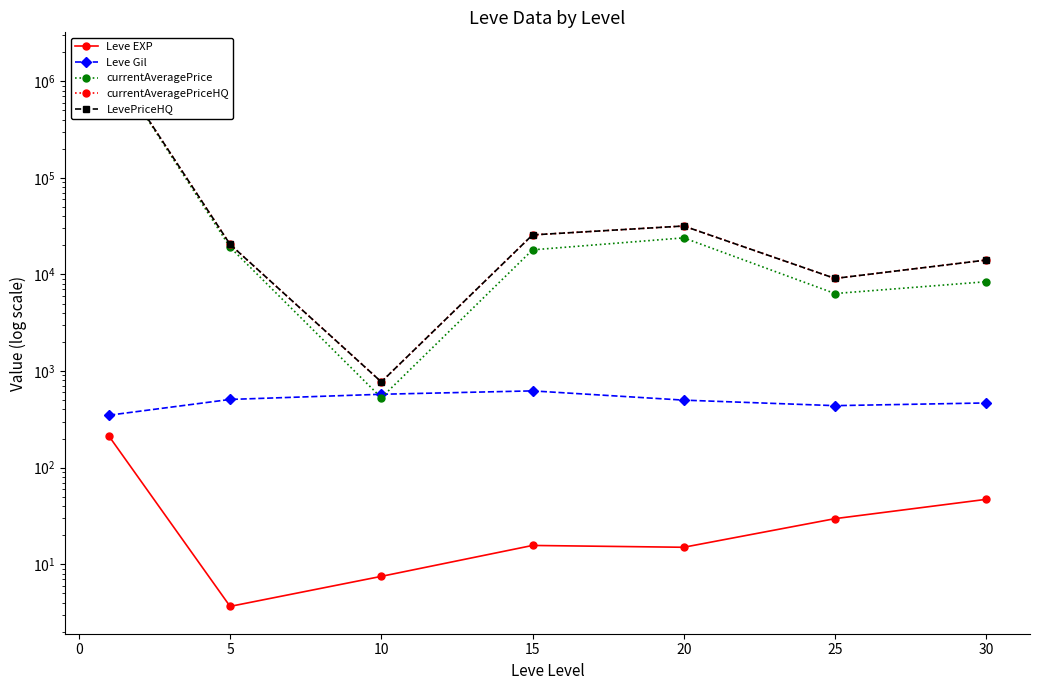

The value of Leve EXP at 25 is 39.0. True or false?

False